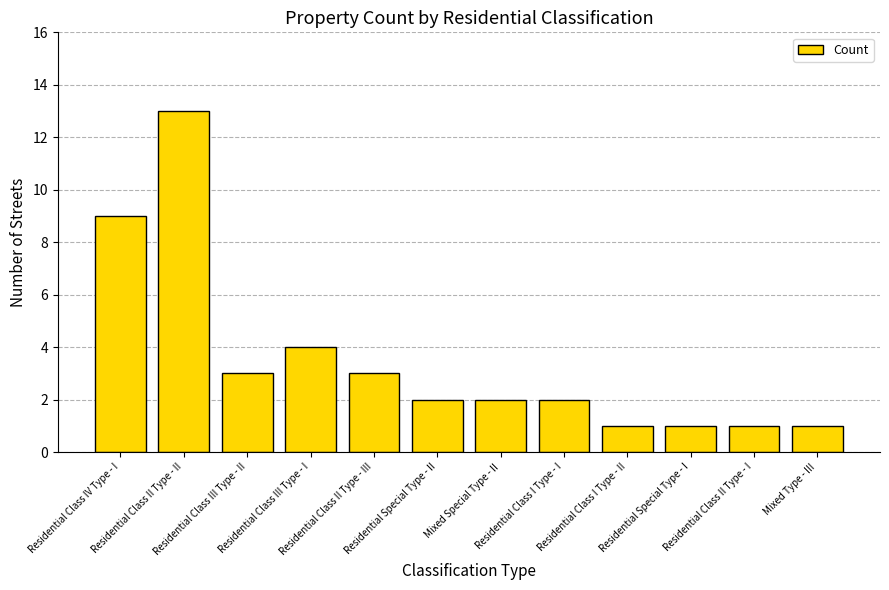

What is the maximum value shown in the chart?

13